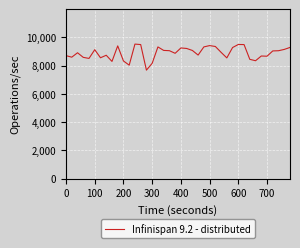

What is the difference between the maximum and minimum values?

1846.2